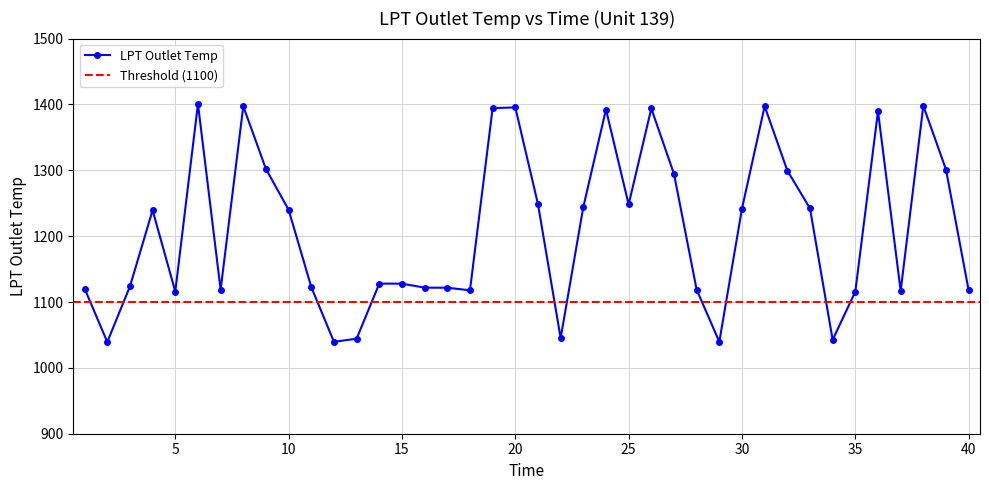

At which label is the value closest to 1220?

4